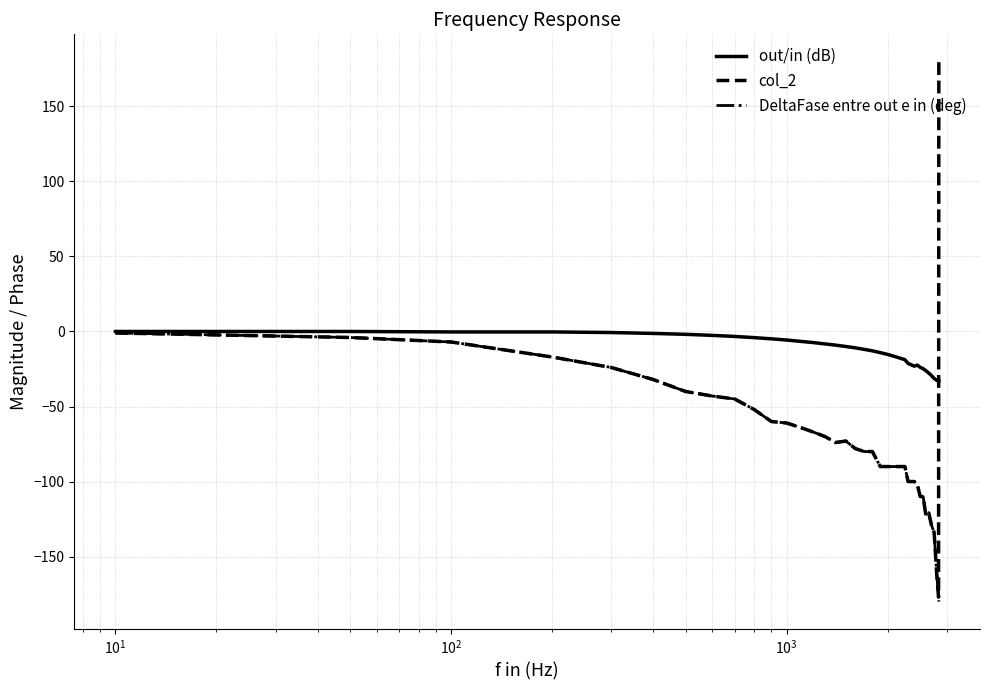

Which series has the largest total across all categories?

out/in (dB)